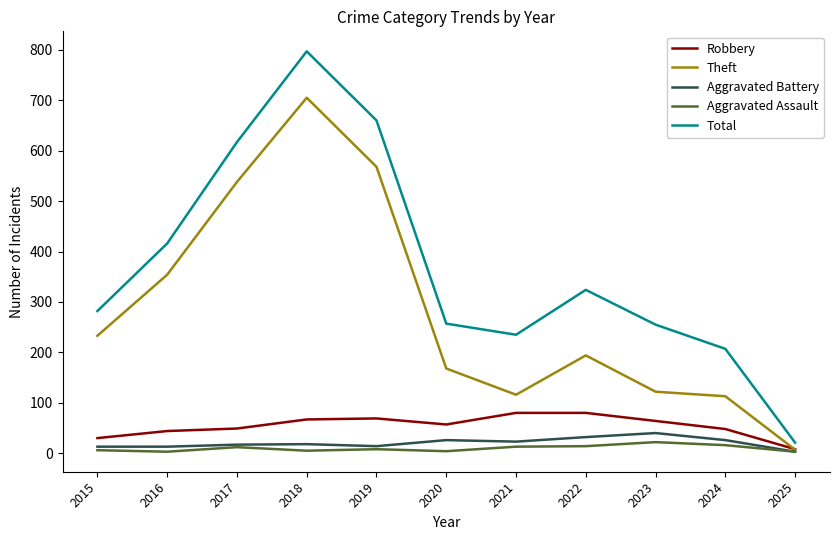

Which series has the widest spread of values?

Total